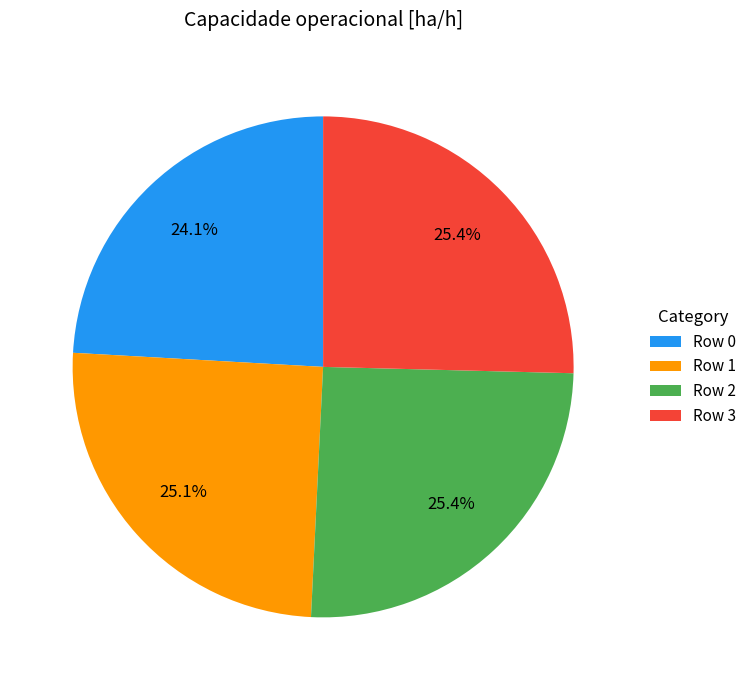

To the nearest percent, what is the difference between the largest and smallest slice percentages?

1%